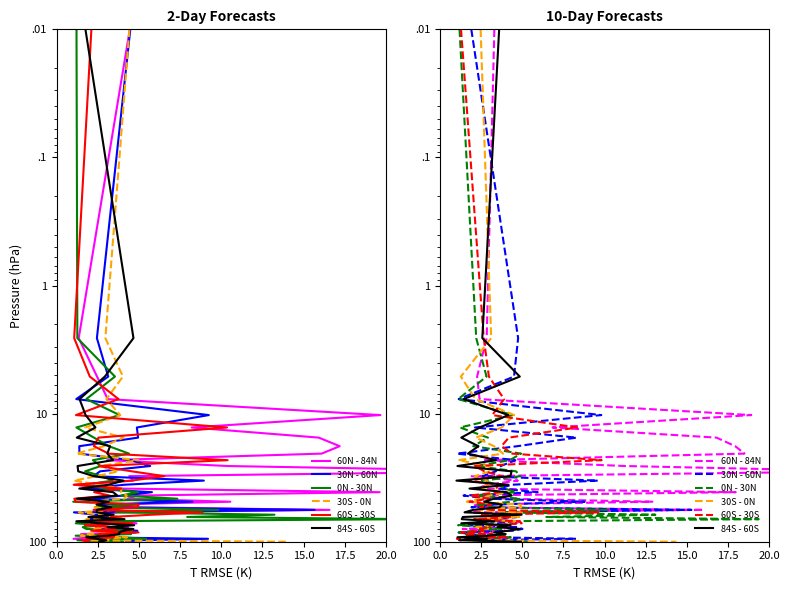

What is the total value across all series at 29?

446.2